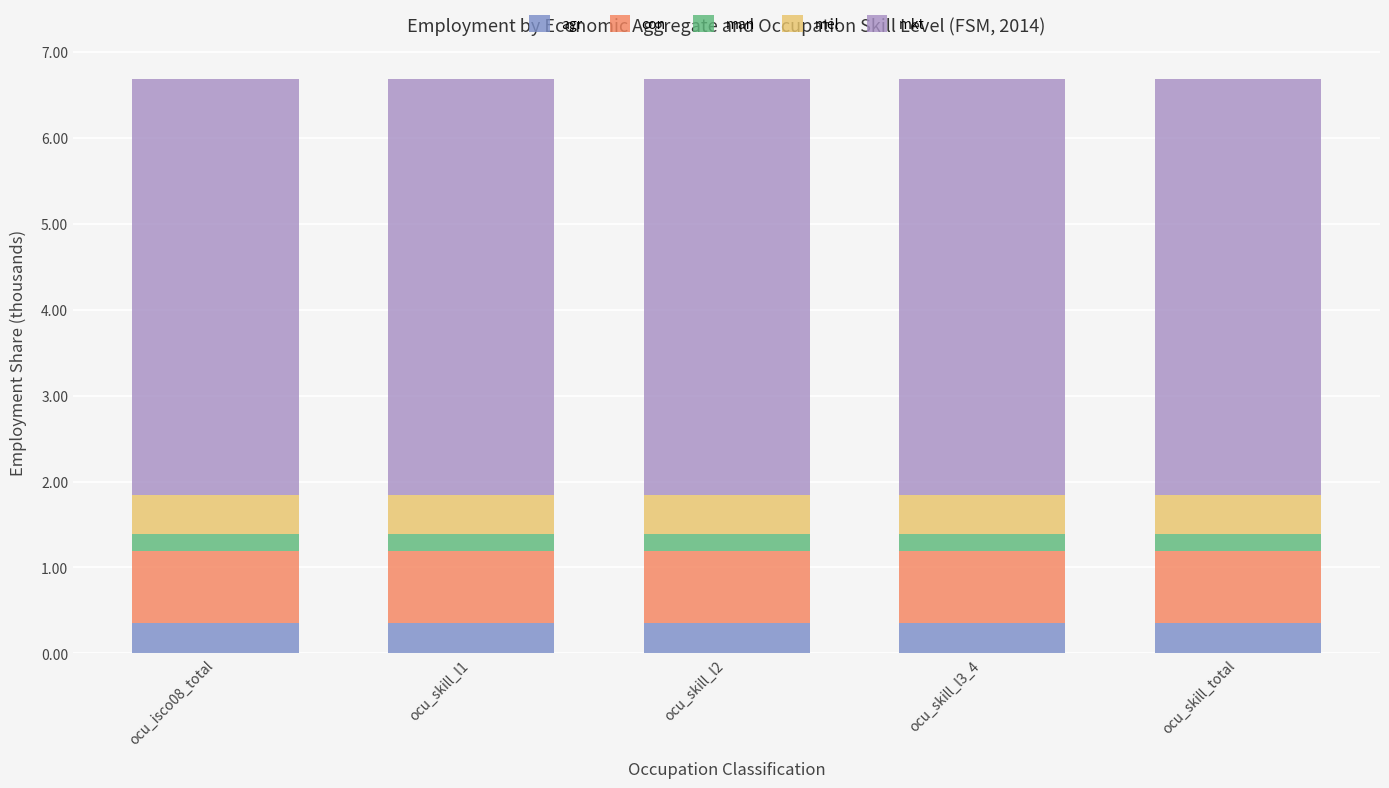

What is the sum of all agr values?

1.8